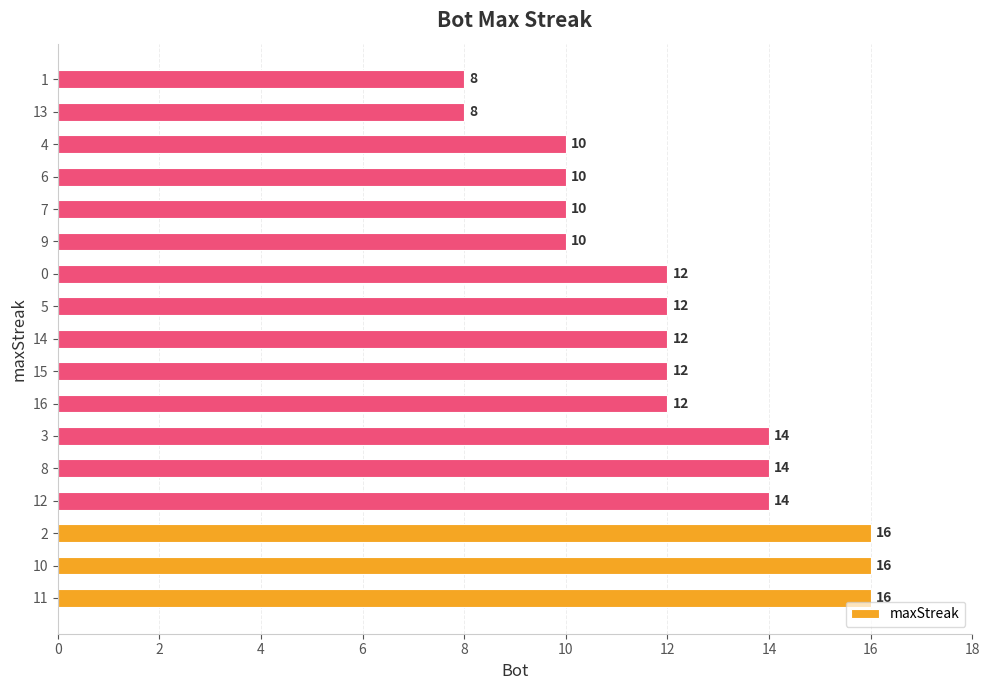

Approximately how many times larger is the value at 12 compared to 6?

1.4